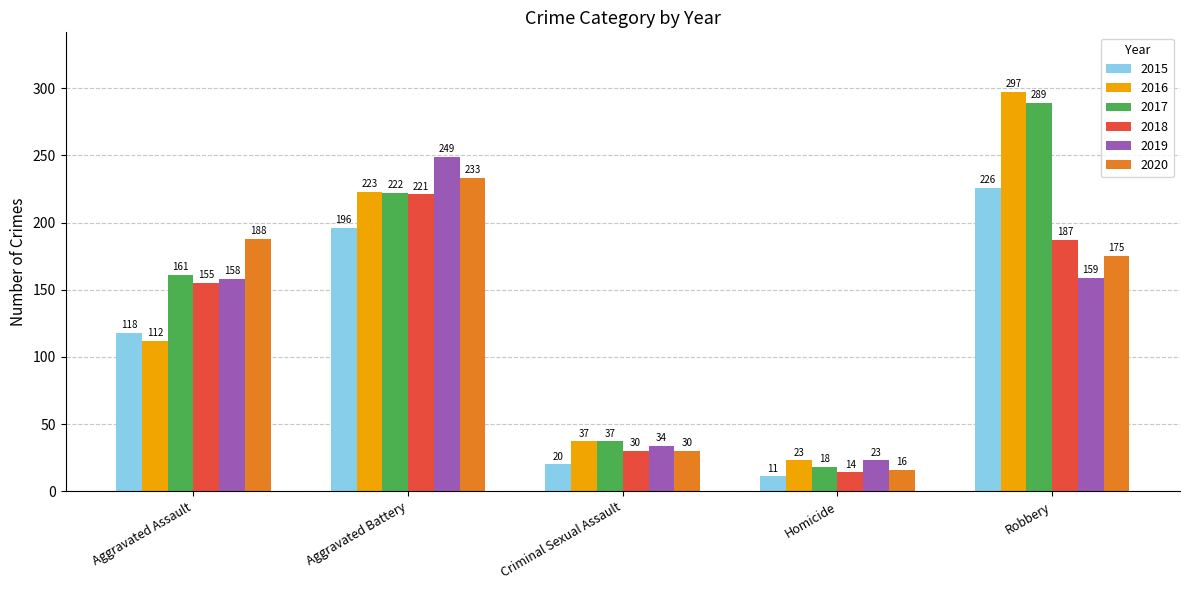

Which series has the largest total across all categories?

2017